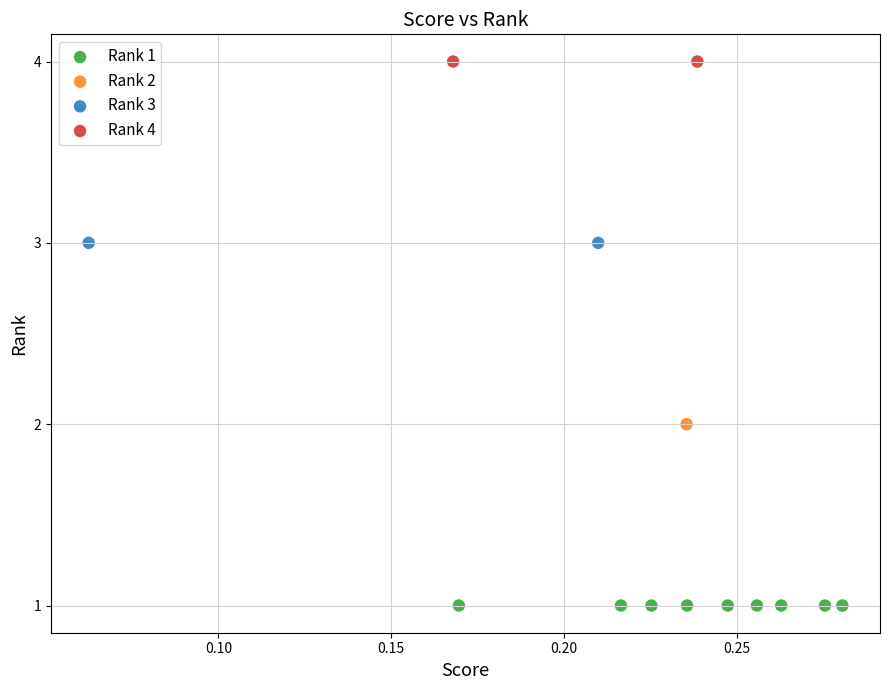

Which series contains the lowest Y value?

Rank 1